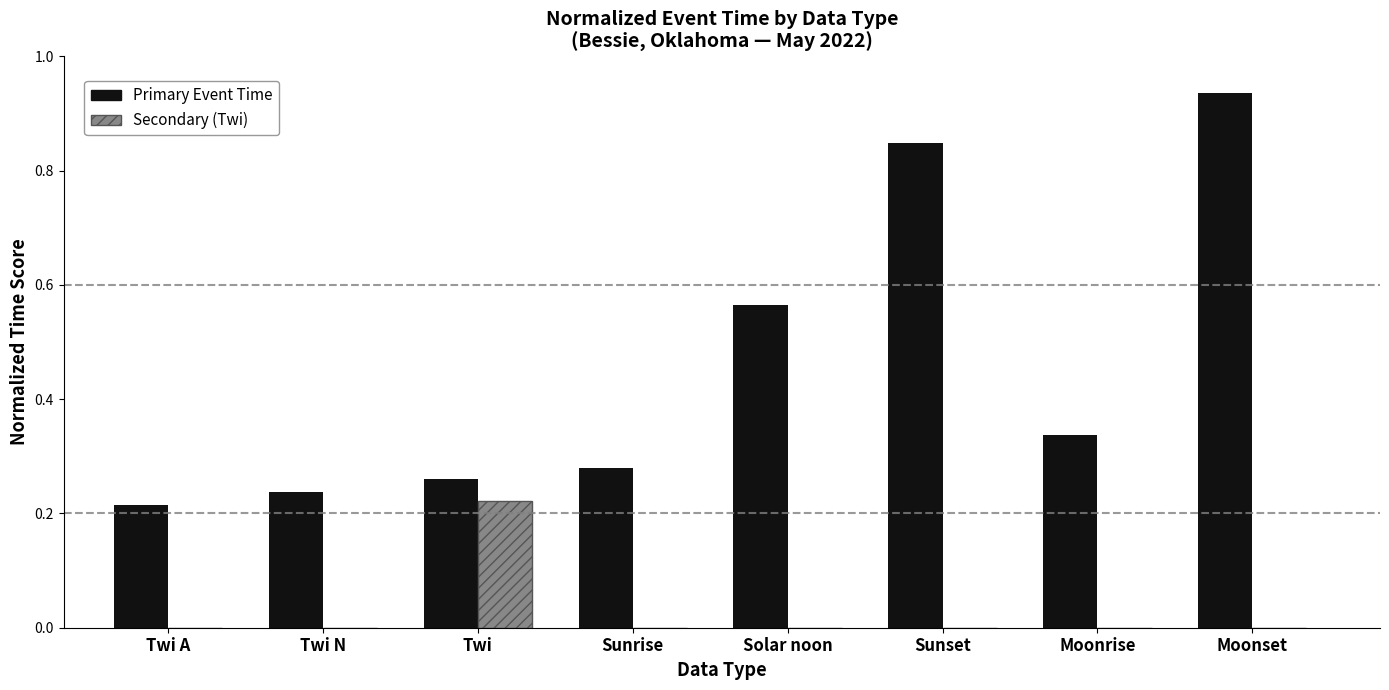

At which category is the sum across all series the highest?

Moonset